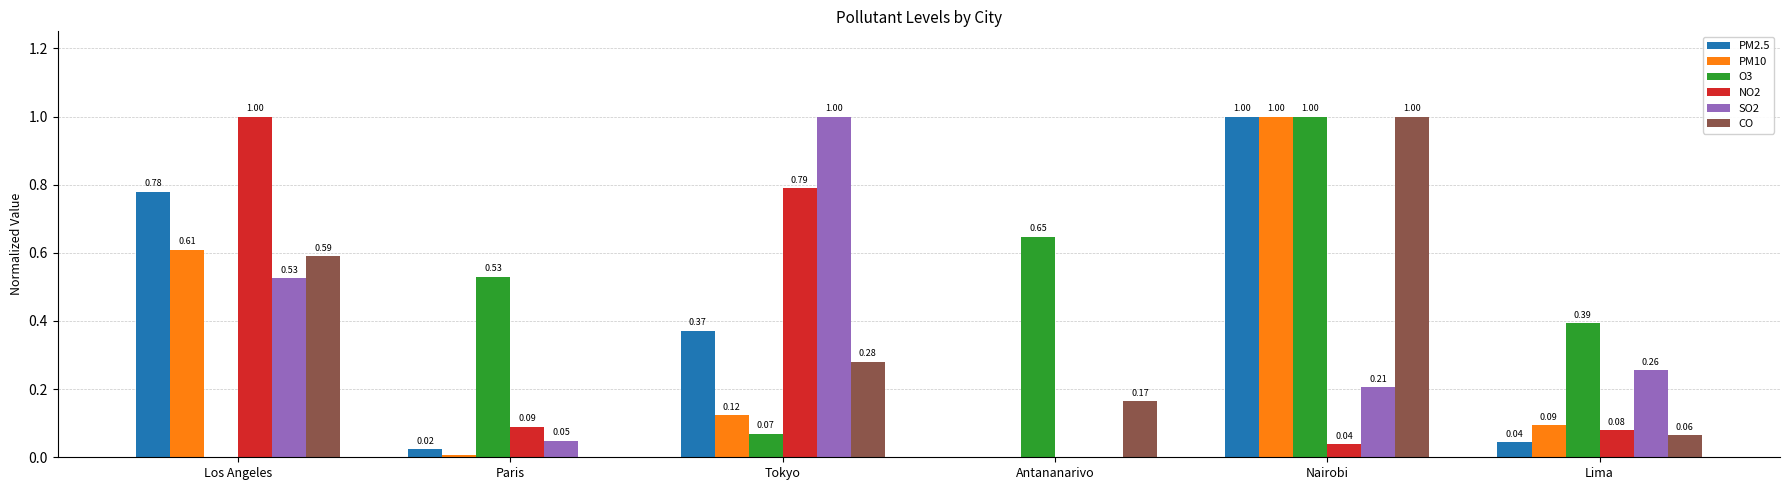

What is the maximum value for SO2?

1.0